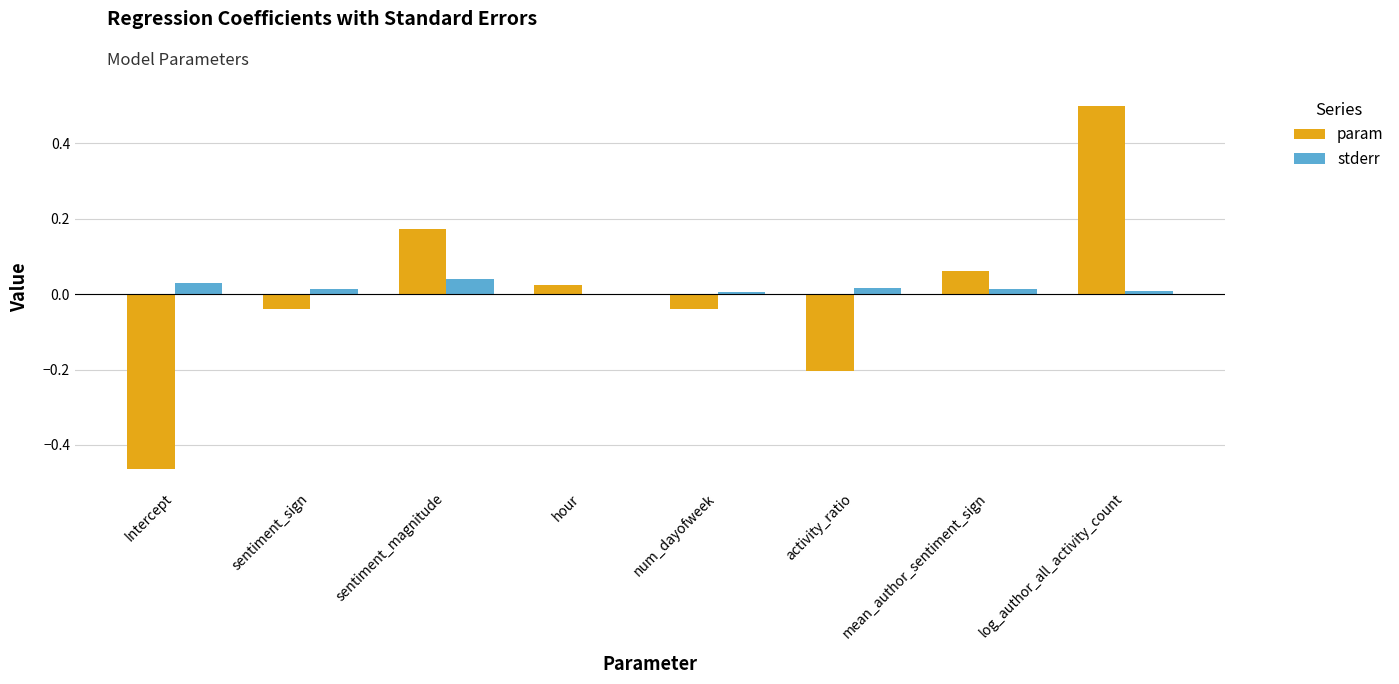

At which category is the sum across all series the highest?

log_author_all_activity_count